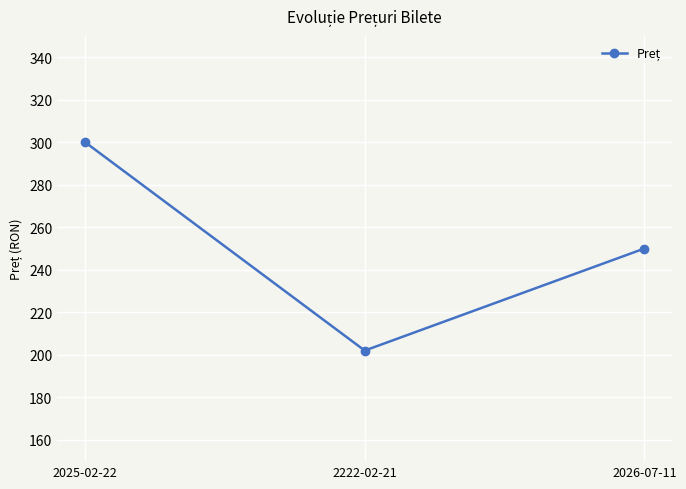

How many values are between 202 and 300?

3